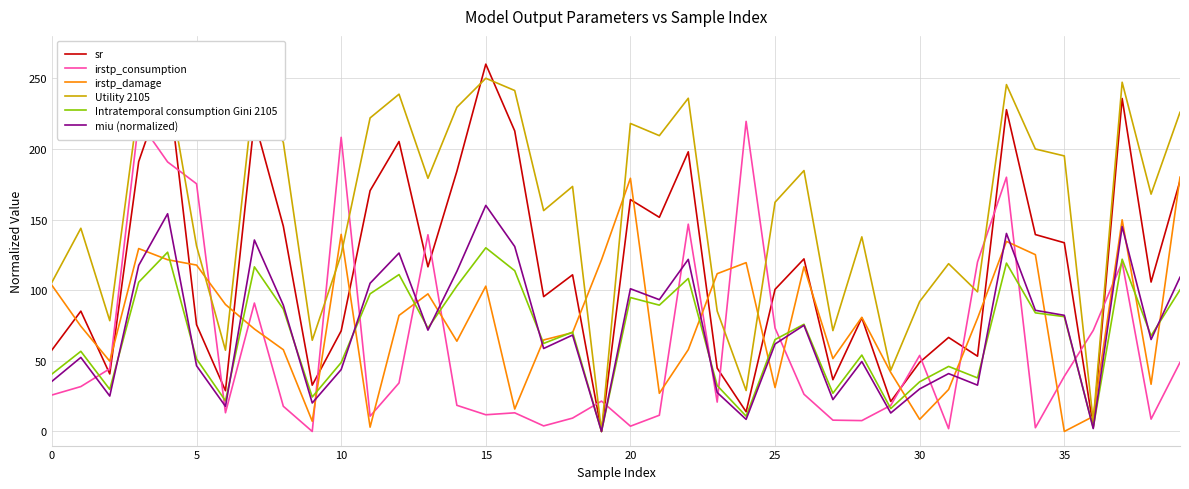

What is the maximum value for miu (normalized)?

160.0